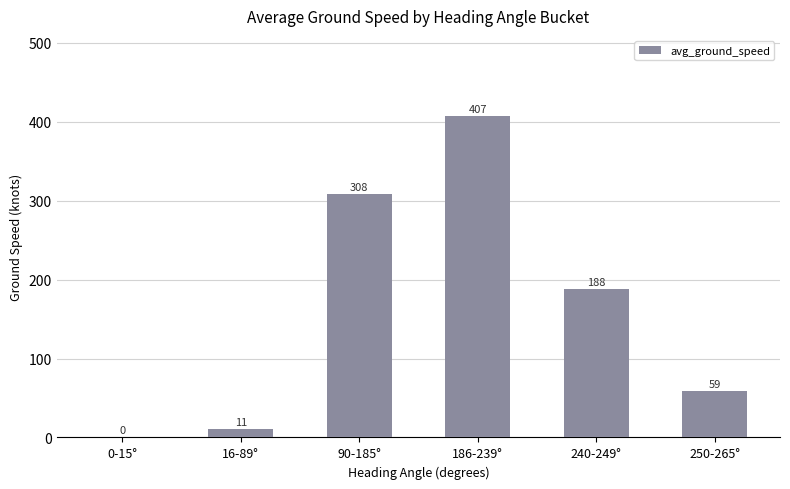

Approximately how many times larger is the value at 240-249° compared to 250-265°?

3.2